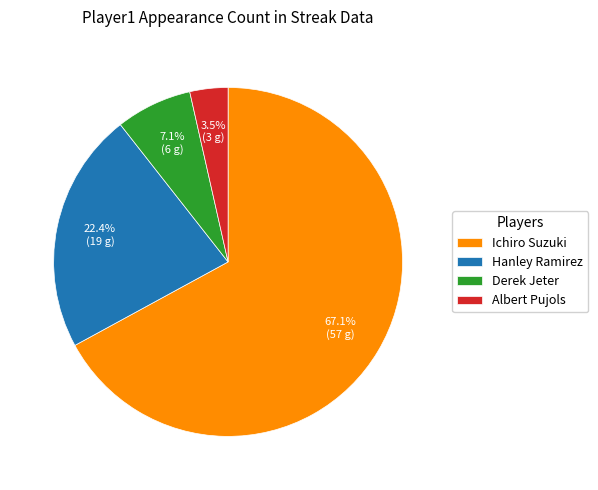

Is the sum of Hanley Ramirez and Derek Jeter greater than half?

No